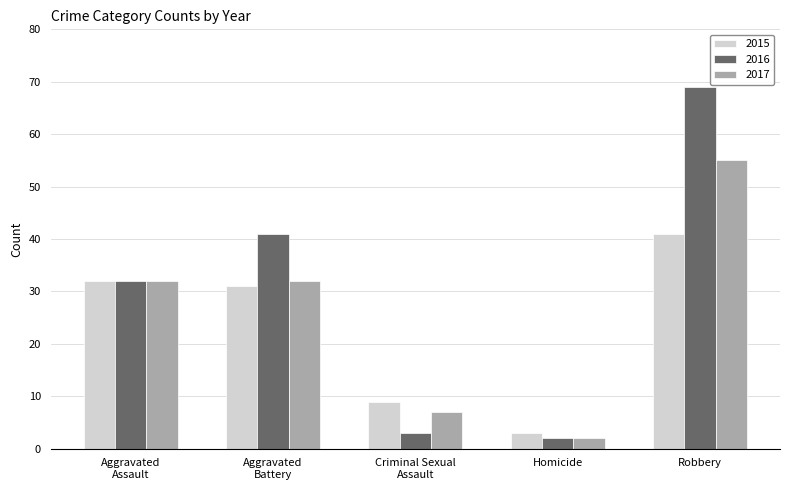

Which label corresponds to the largest value in the chart?

Robbery